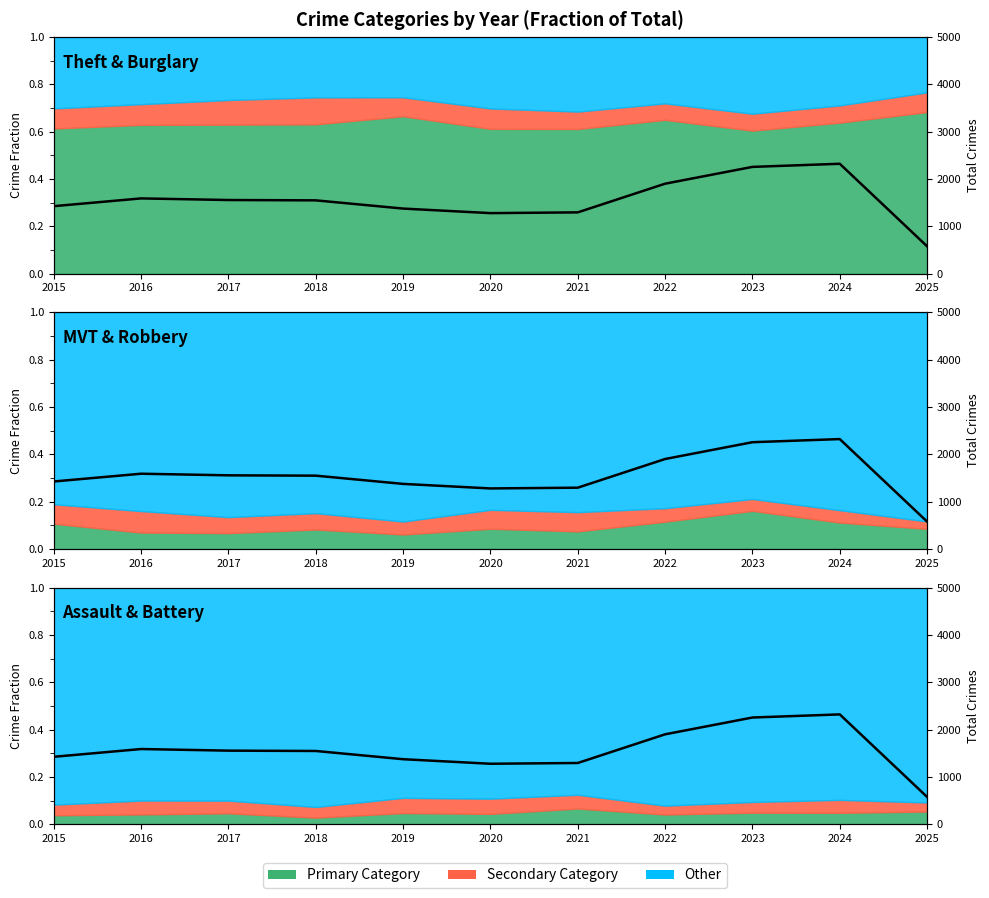

Is it true that the value at 2025 is 772?

False